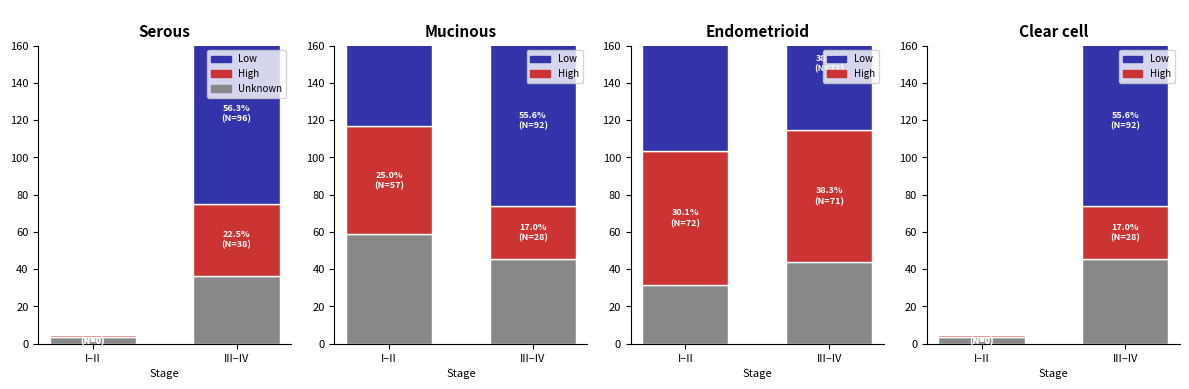

Does the chart contain stacked bars?

No